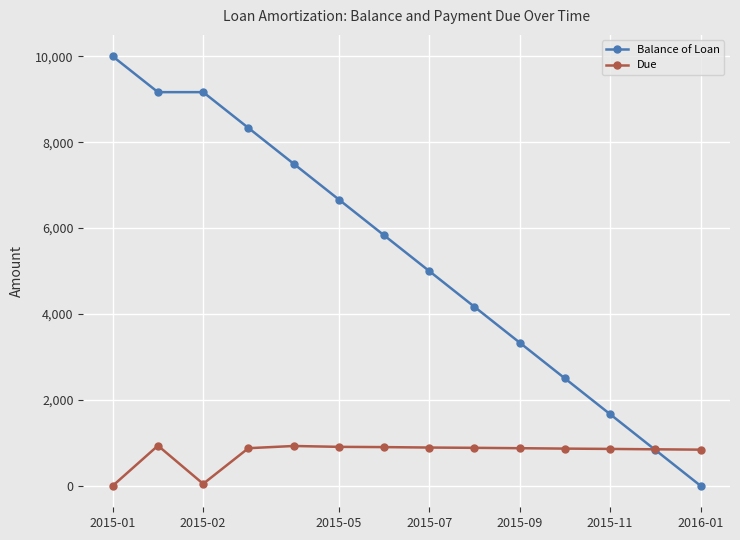

What is the value of the Due point at the 14th from the left?

841.9